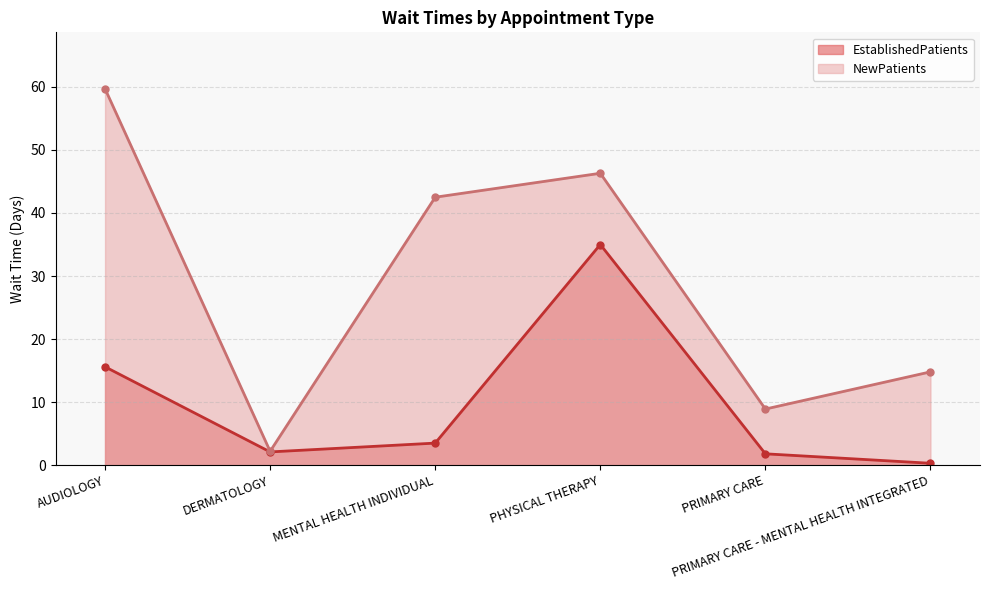

What is the sum of all EstablishedPatients values?

58.3